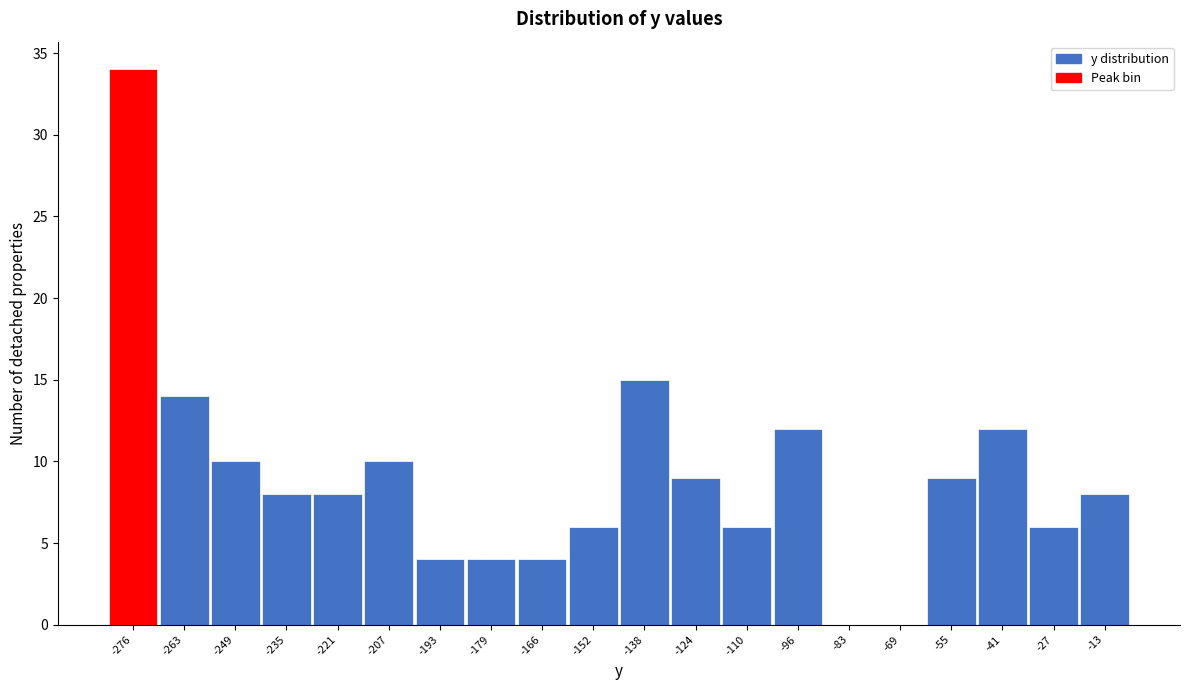

Reading left to right, extract all data points from this chart.

-276=34	-263=14	-249=10	-235=8	-221=8	-207=10	-193=4	-179=4	-166=4	-152=6	-138=15	-124=9	-110=6	-96=12	-83=0	-69=0	-55=9	-41=12	-27=6	-13=8